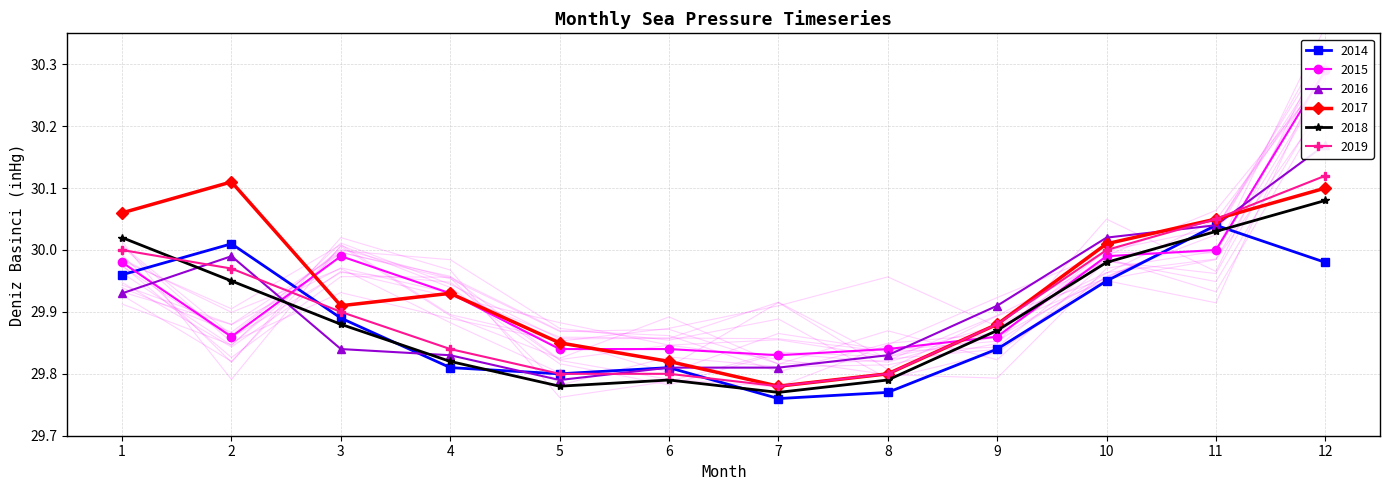

What are all the series names shown in the legend?

2014, 2015, 2016, 2017, 2018, 2019